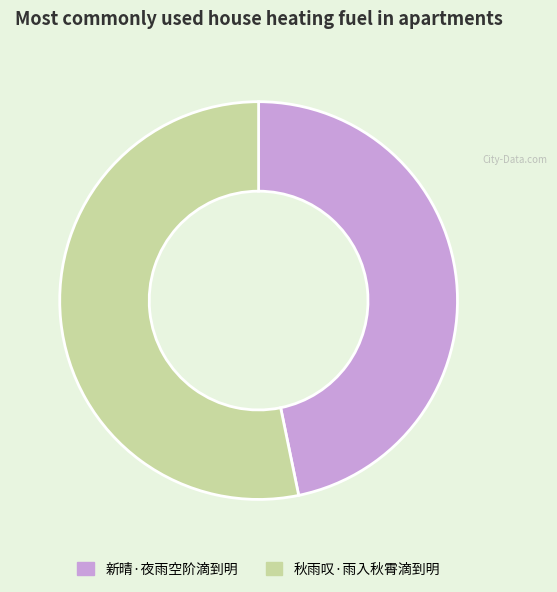

Is it true that 秋雨叹·雨入秋霄滴到明 is 67% of the pie?

False